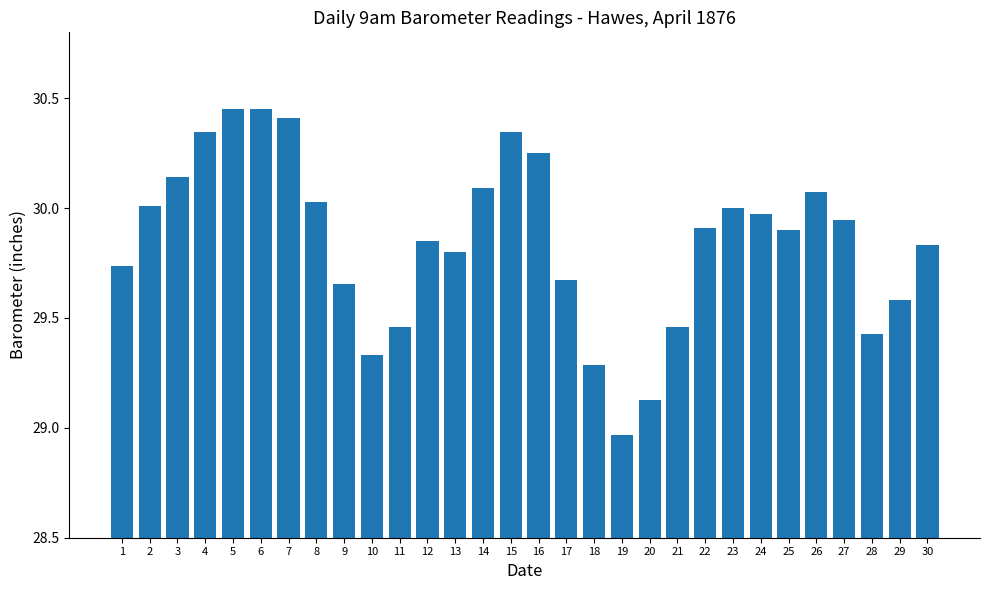

Approximately how many times larger is the value at 14 compared to 10?

1.0